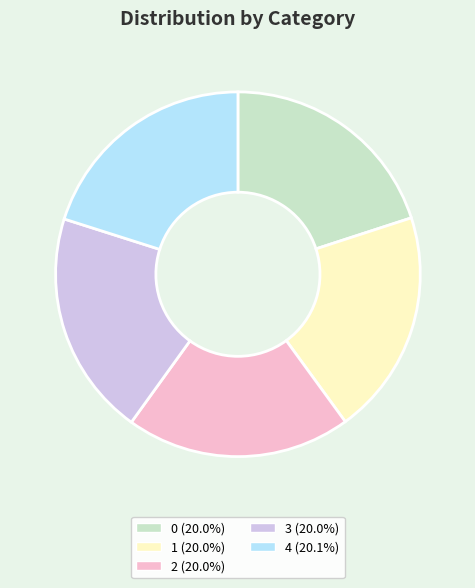

How many slices are in this pie chart?

5